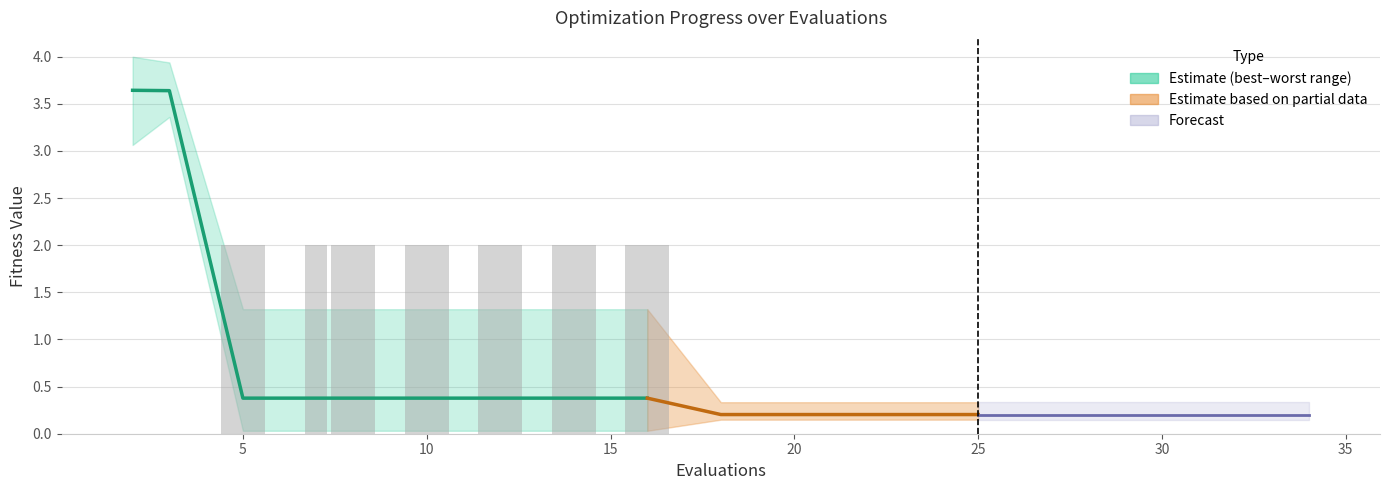

At which category is the sum across all series the highest?

1